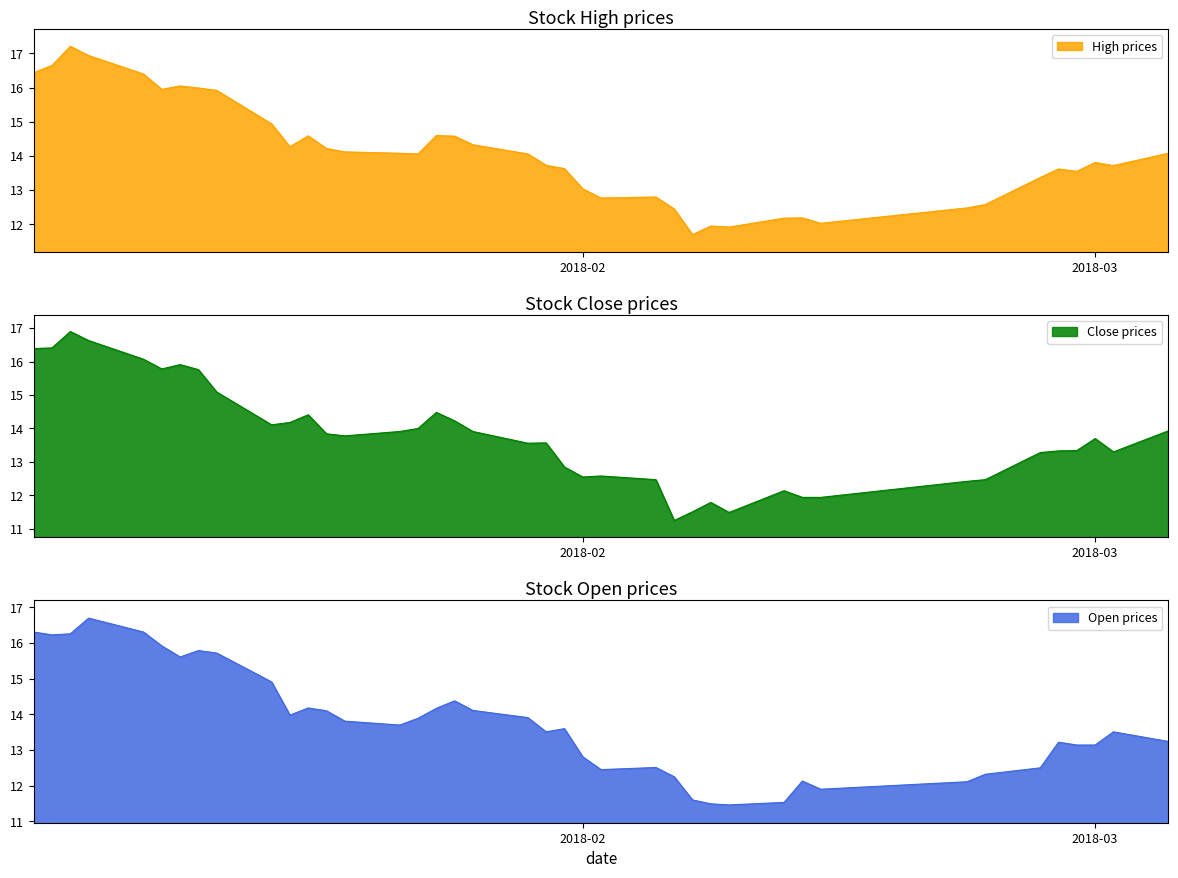

What is the highest value of the Close prices series?

16.9